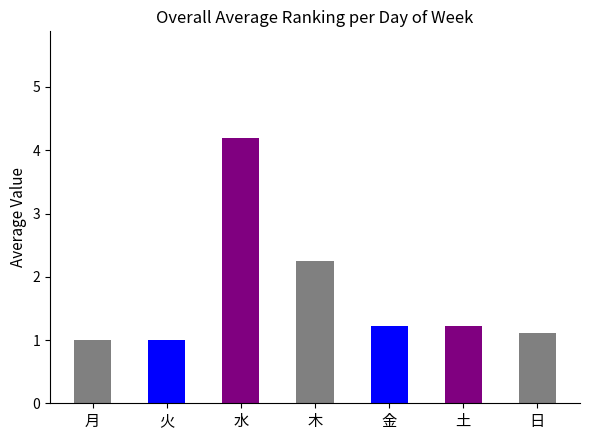

What is the maximum value shown in the chart?

4.2